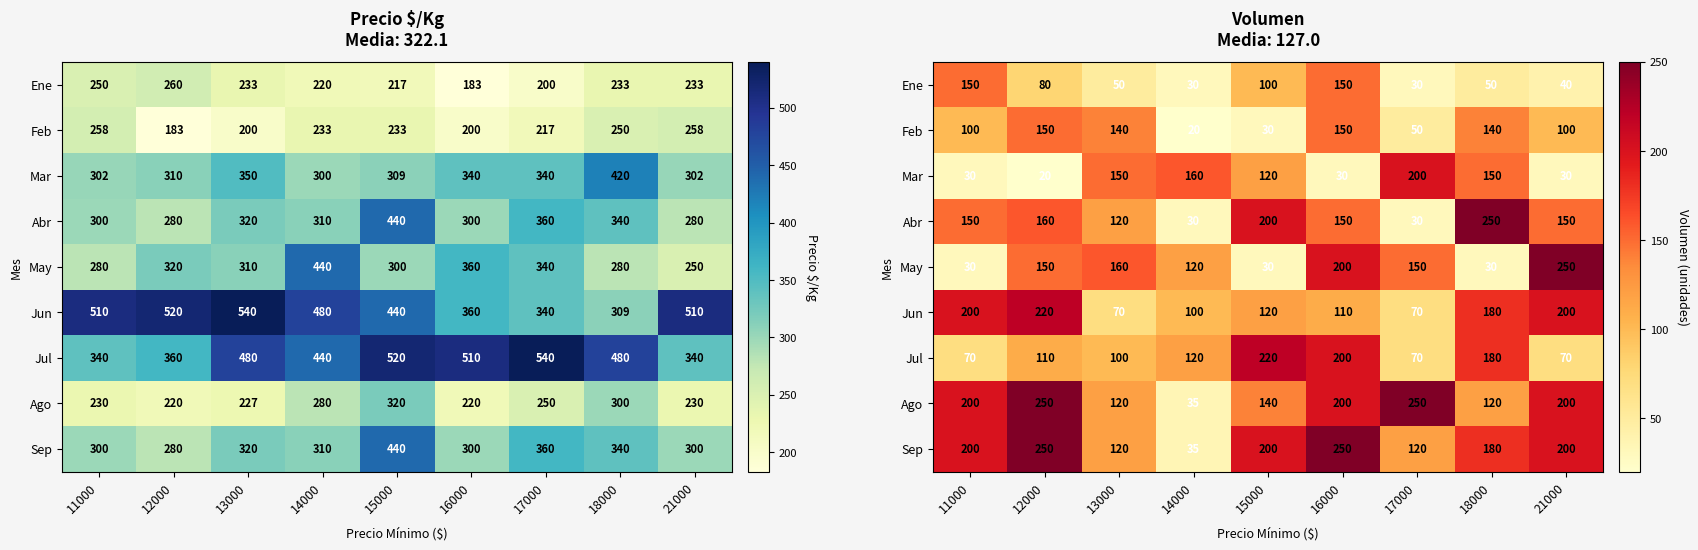

Rank the series at 15000 from lowest to highest value.

Feb, May, Ene, Mar, Jun, Ago, Abr, Sep, Jul